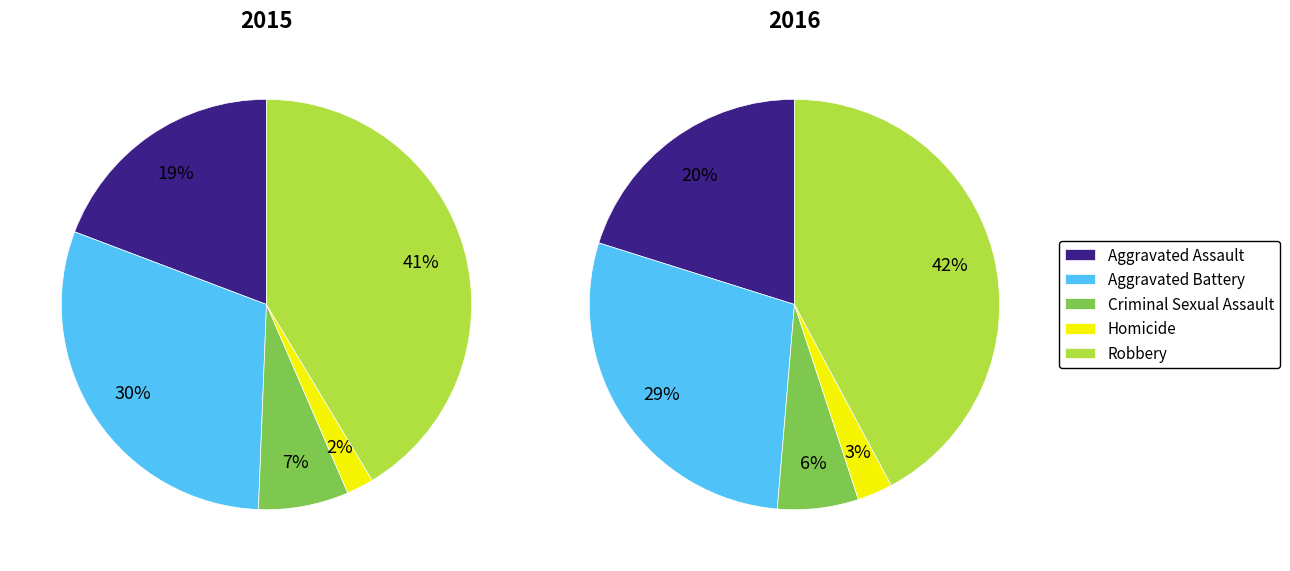

Does 6 account for over 50% of the chart?

No